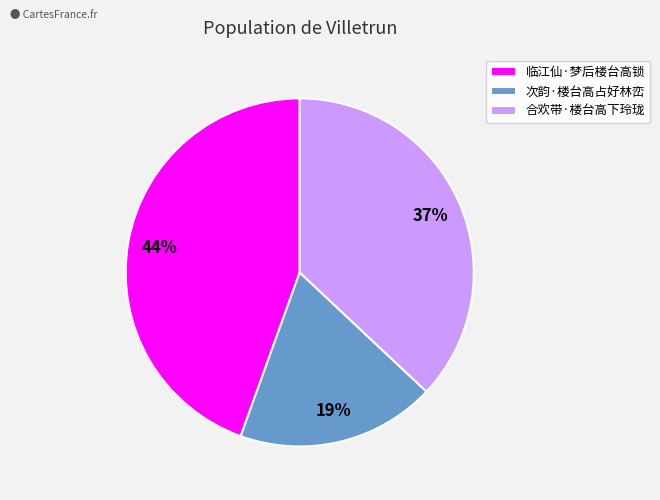

Approximately how many times larger is the value at 临江仙·梦后楼台高锁 compared to 合欢带·楼台高下玲珑?

1.2